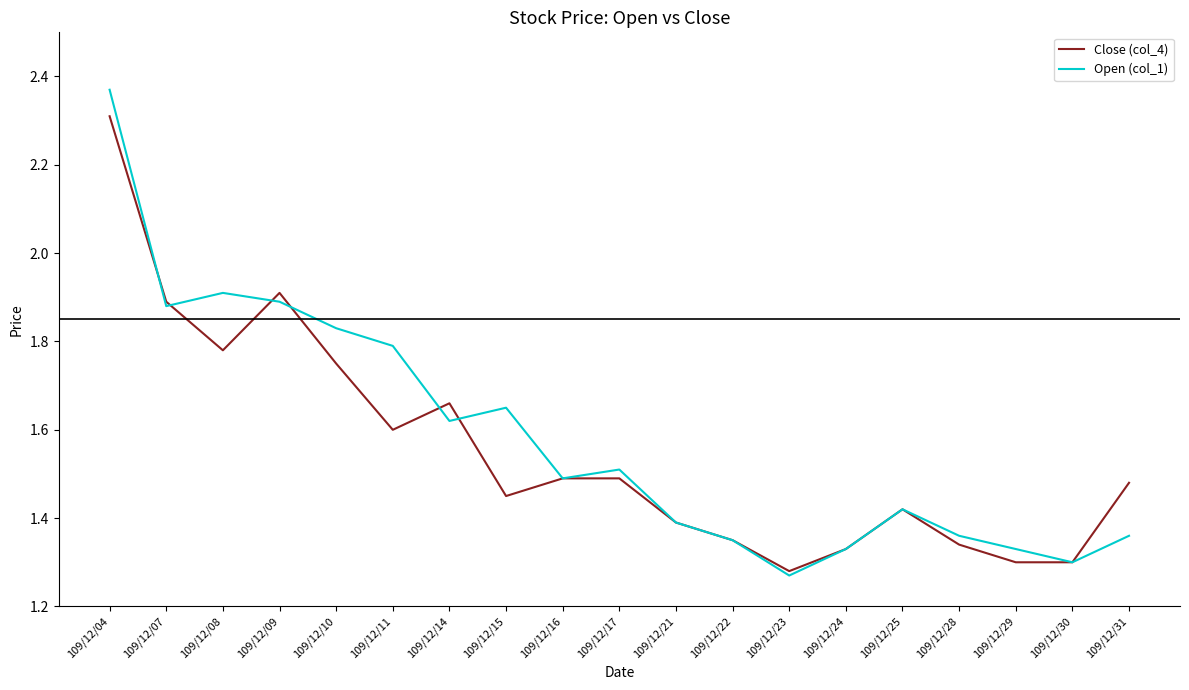

Rank the series at 109/12/10 from lowest to highest value.

Close (col_4), Open (col_1)